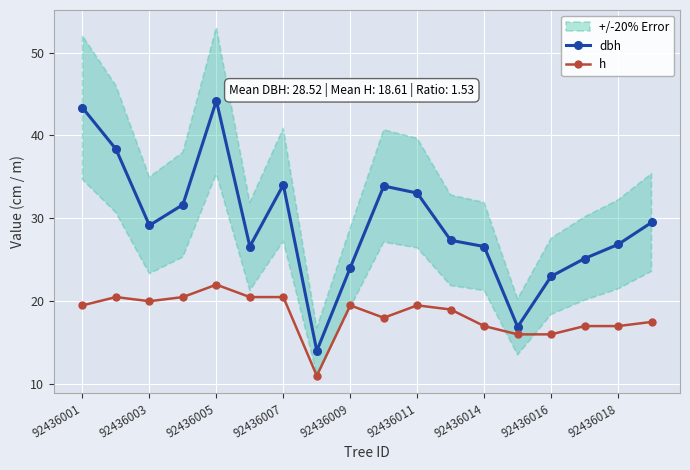

Is the value of dbh at 92436014 greater than the value of h at 92436018?

Yes